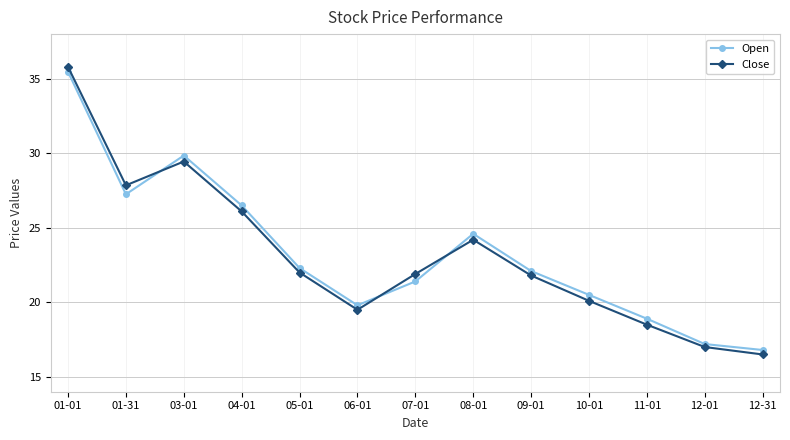

Which series has the widest spread of values?

Close